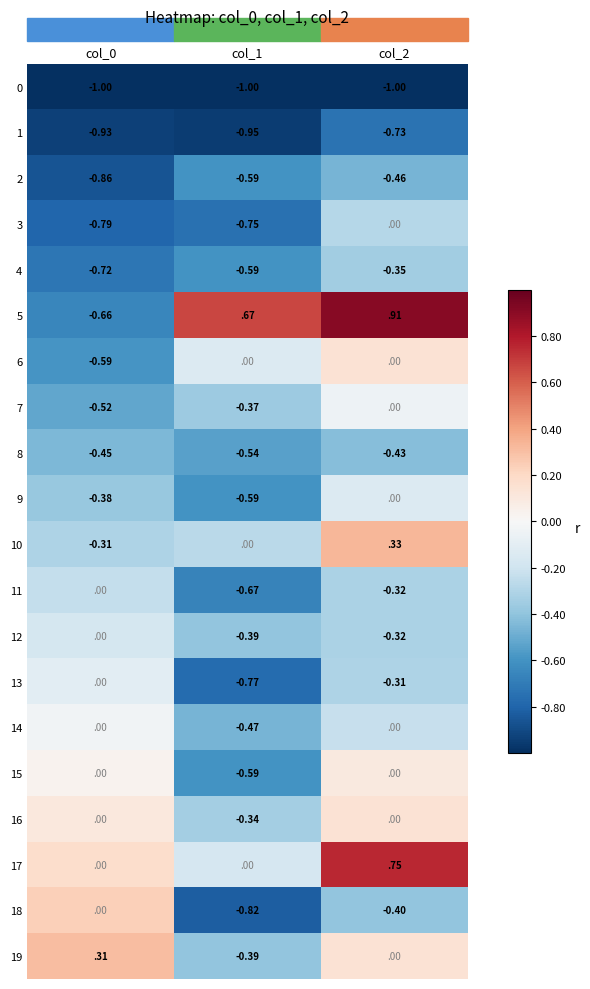

At which category is the sum across all series the highest?

col_2